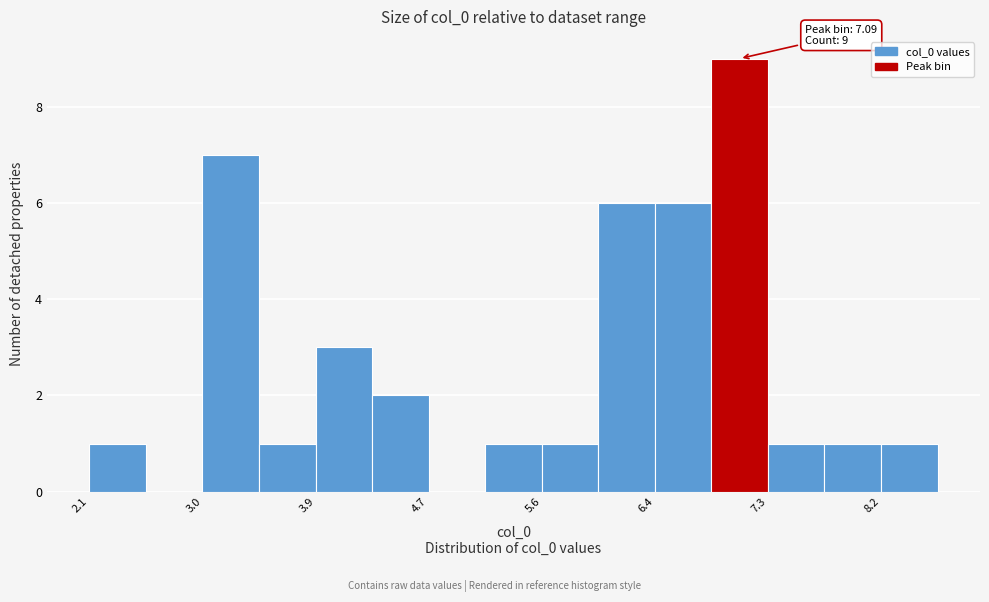

Which range on the x-axis has the tallest bar?

6.9 to 7.3